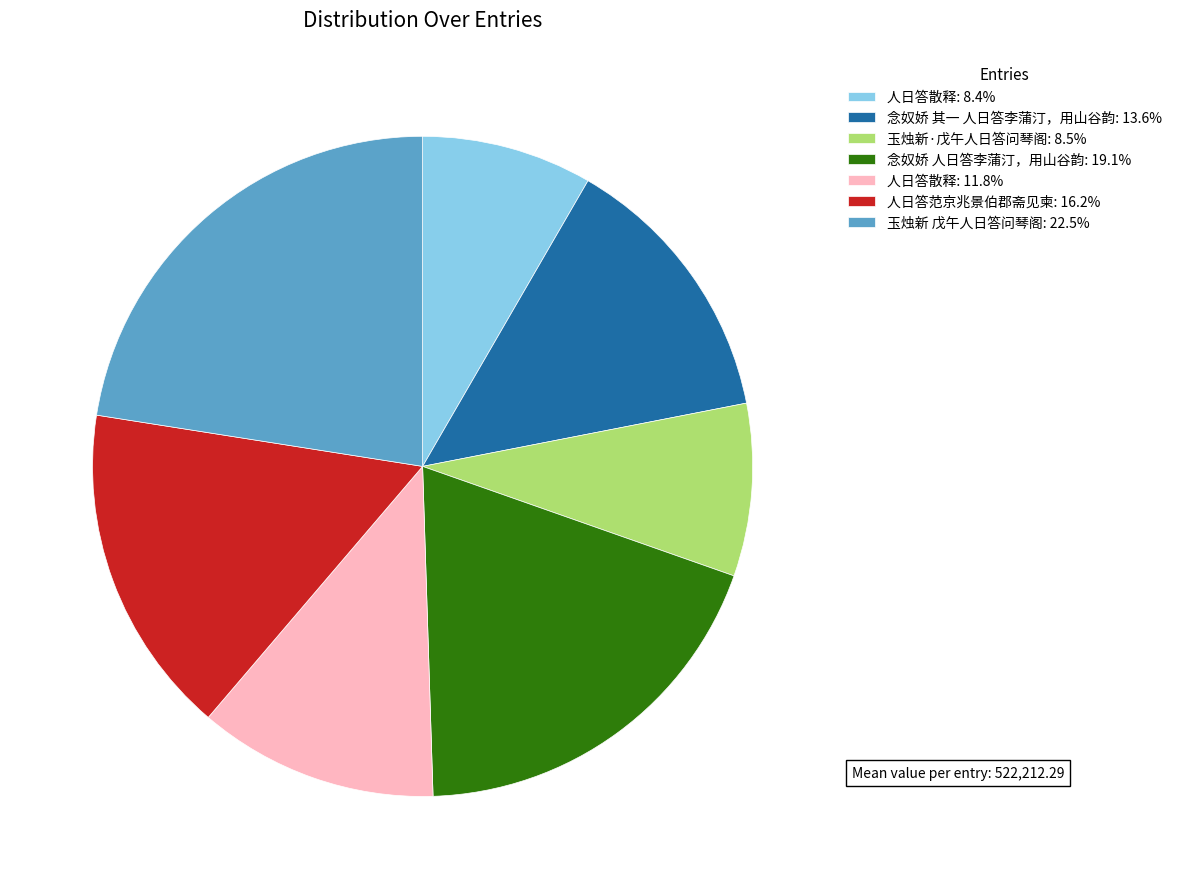

Is there a majority slice in this chart?

No